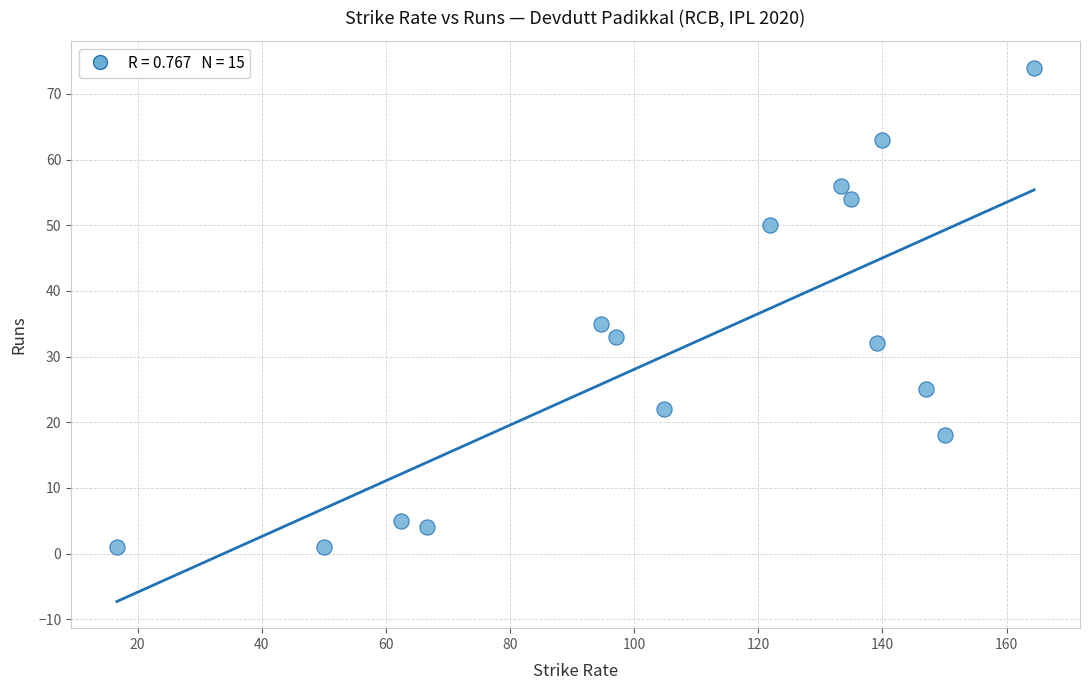

What Y value in the scatter plot is closest to 37?

35